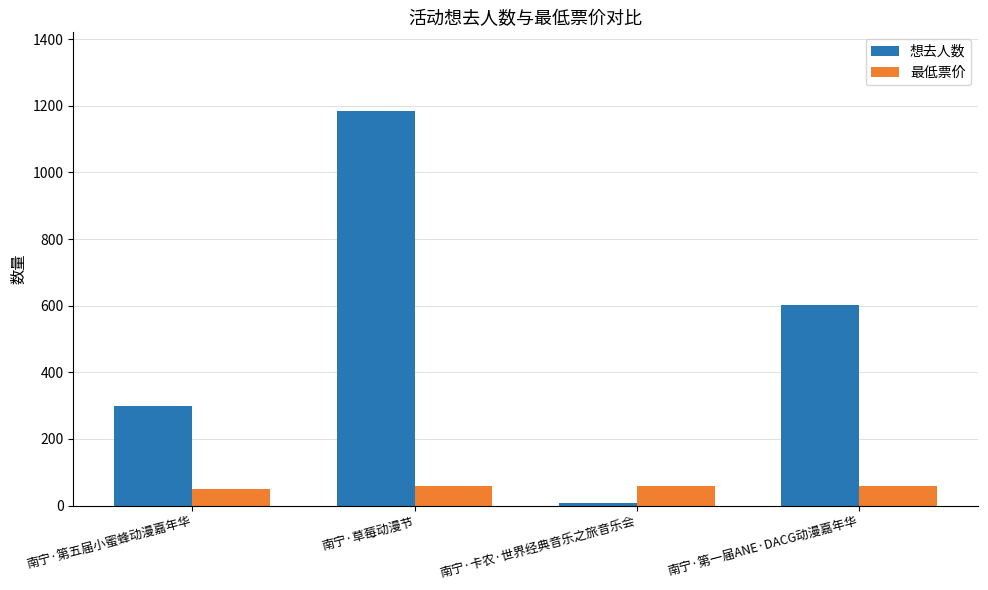

What is the value of the 最低票价 bar at the 1st from the left?

50